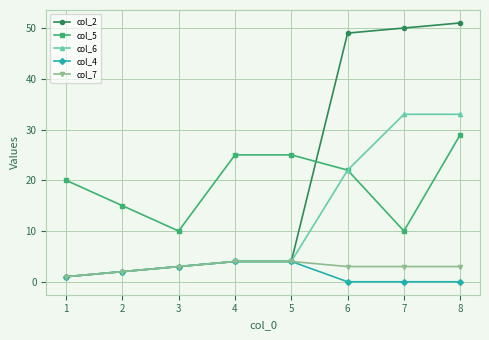

Which series has the largest range (max minus min)?

col_2